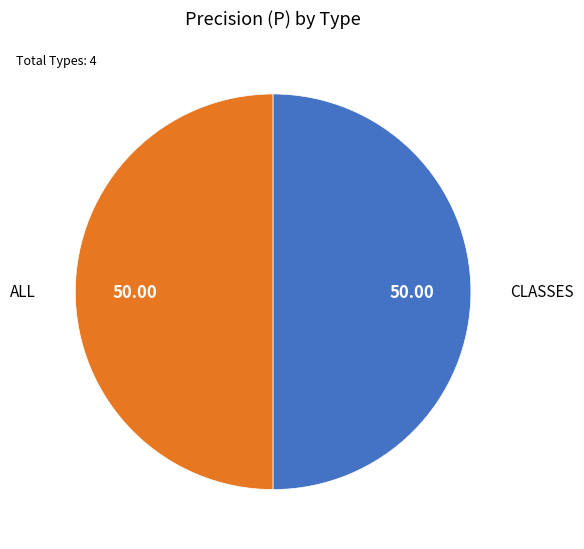

Approximately how many times larger is the value at CLASSES compared to ALL?

1.0